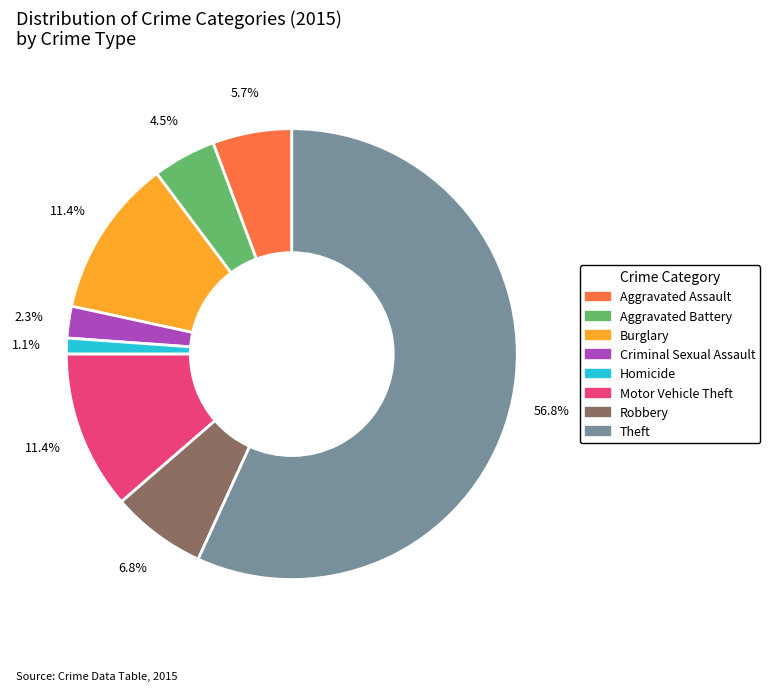

Count the number of slices in the pie.

8